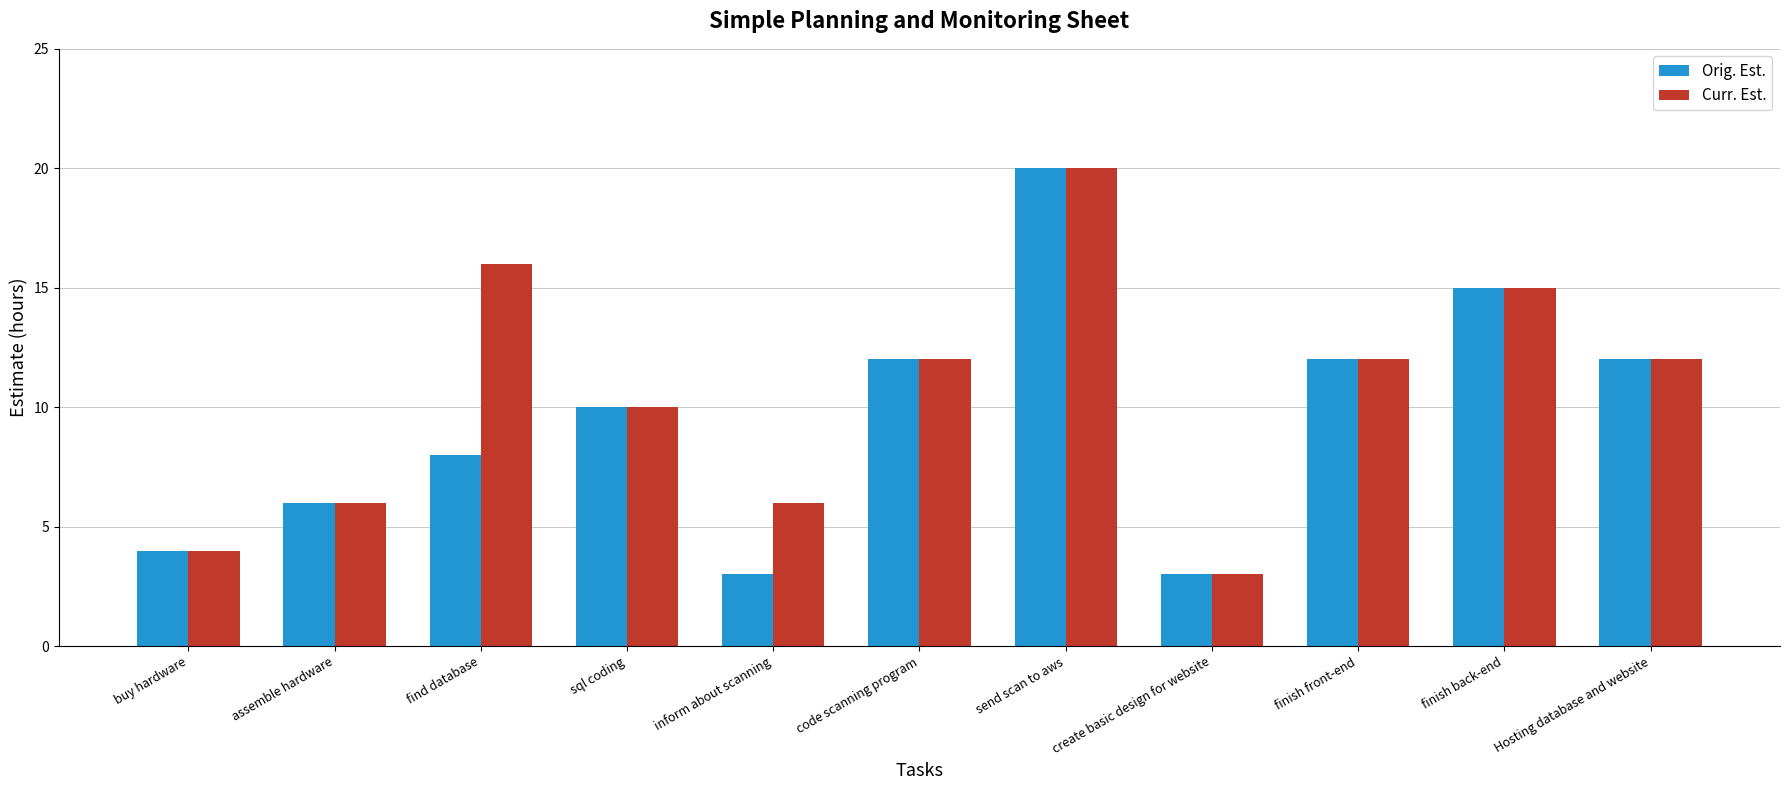

What is the sum of the Curr. Est. values at assemble hardware and inform about scanning?

12